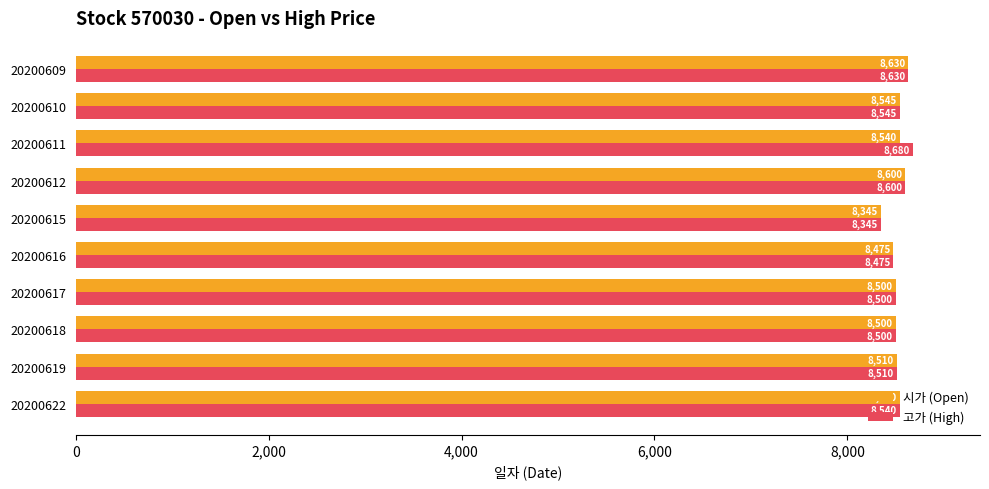

Which category has the highest value in the 고가 (High) series?

20200611